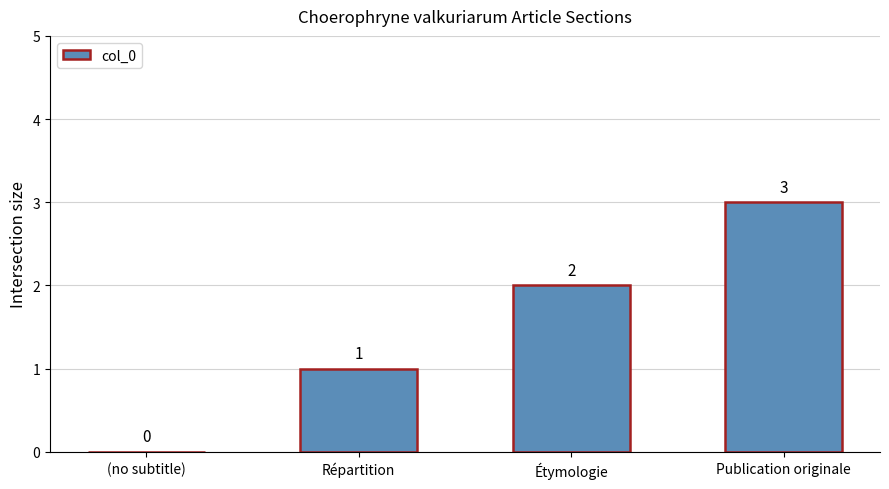

How many positive values are there?

3